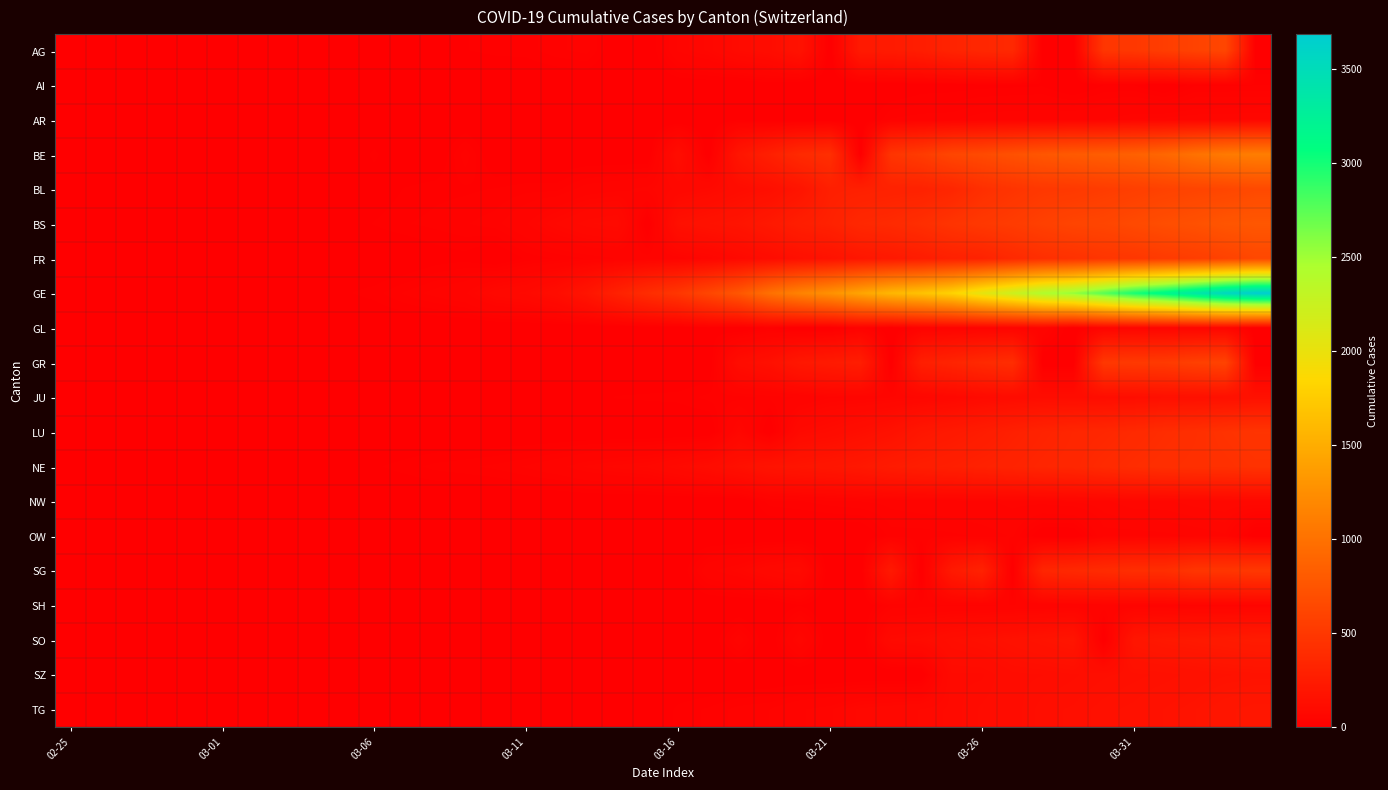

Reading left to right, extract all data points from this chart.

AG: 0	0	0	1	0	0	2	6	7	9	12	0	0	14	17	18	27	32	0	0	52	67	101	118	168	0	232	241	266	319	349	364	0	0	481	499	549	592	626	0
AI: 0	0	0	0	0	0	0	0	0	0	0	0	0	0	0	0	0	0	2	0	4	5	0	6	0	0	0	0	8	9	11	12	13	0	14	14	0	20	20	21
AR: 0	0	0	0	0	0	0	0	0	1	0	0	0	2	0	0	5	0	0	0	0	0	11	0	0	0	0	30	33	34	42	44	45	48	50	58	61	64	65	66
BE: 0	0	0	1	0	2	4	0	6	0	17	0	0	34	0	0	0	0	0	0	123	0	193	282	377	418	0	470	532	624	660	718	767	798	826	856	909	1003	1073	1106
BL: 0	0	0	1	2	2	2	2	2	6	6	15	19	20	22	26	26	42	47	54	76	89	116	134	184	282	289	302	306	341	422	466	502	511	539	561	588	610	625	656
BS: 0	0	1	1	1	1	1	3	3	8	15	21	24	28	33	49	73	92	100	0	144	165	182	222	272	299	358	376	414	466	505	534	573	609	621	657	691	718	758	771
FR: 0	0	0	0	0	1	2	0	4	6	0	0	8	11	0	16	22	29	36	40	45	59	86	111	145	167	202	226	255	293	309	369	421	442	477	491	525	550	588	638
GE: 0	1	1	3	5	7	7	9	9	13	18	30	40	49	79	90	121	188	298	401	490	623	769	991	1150	1276	1432	1582	1679	1809	2041	2234	2433	2550	2764	2994	3161	3369	3561	3683
GL: 0	0	0	0	0	0	0	0	0	0	0	0	0	0	0	0	0	0	0	0	0	10	0	17	0	0	31	0	33	40	43	44	47	0	50	53	56	58	59	0
GR: 0	0	0	0	0	0	0	0	0	0	0	0	0	0	0	0	0	0	0	0	0	0	116	145	213	239	266	0	276	322	373	409	0	0	497	513	521	569	598	0
JU: 0	0	0	0	0	0	0	1	1	2	3	4	4	5	6	6	9	10	15	16	17	24	26	31	37	49	51	57	66	78	99	112	118	118	122	127	144	145	149	153
LU: 0	0	0	0	0	0	0	0	0	0	0	0	0	0	0	0	0	0	0	0	0	0	65	0	92	109	131	156	205	228	253	287	317	339	351	375	401	422	449	469
NE: 0	0	0	0	0	1	0	0	8	9	13	18	24	27	31	37	46	59	68	74	93	114	146	175	188	200	216	247	265	280	299	316	337	346	378	402	420	430	433	449
NW: 0	0	0	0	0	0	0	0	0	0	0	0	0	0	0	4	0	0	0	0	0	0	0	25	28	33	36	39	42	44	48	54	55	59	63	70	70	76	79	80
OW: 0	0	0	0	0	0	0	0	0	0	0	0	0	0	0	0	0	1	0	0	0	0	0	0	0	0	0	25	25	27	30	37	0	0	46	46	48	51	56	0
SG: 0	0	0	0	0	0	0	0	1	0	2	0	0	0	0	0	15	0	0	0	0	47	61	85	98	0	0	228	0	228	306	0	339	365	389	414	414	480	480	504
SH: 0	0	0	0	0	0	0	0	0	0	0	0	0	0	0	0	0	0	0	0	0	0	0	0	14	0	0	30	32	34	35	36	37	40	41	42	44	47	47	47
SO: 0	0	0	0	0	0	0	0	0	0	1	0	0	0	0	0	0	0	0	0	0	0	43	0	66	0	0	95	104	129	141	157	173	190	0	196	216	227	237	250
SZ: 0	0	0	0	0	0	0	1	3	0	6	0	0	0	0	0	0	9	12	13	0	0	0	0	0	0	0	0	0	99	99	119	122	128	135	141	146	155	164	168
TG: 0	0	0	0	0	0	0	0	0	0	0	0	0	0	0	0	0	0	0	0	17	23	32	36	49	56	75	81	87	96	110	117	134	138	148	154	166	179	198	208